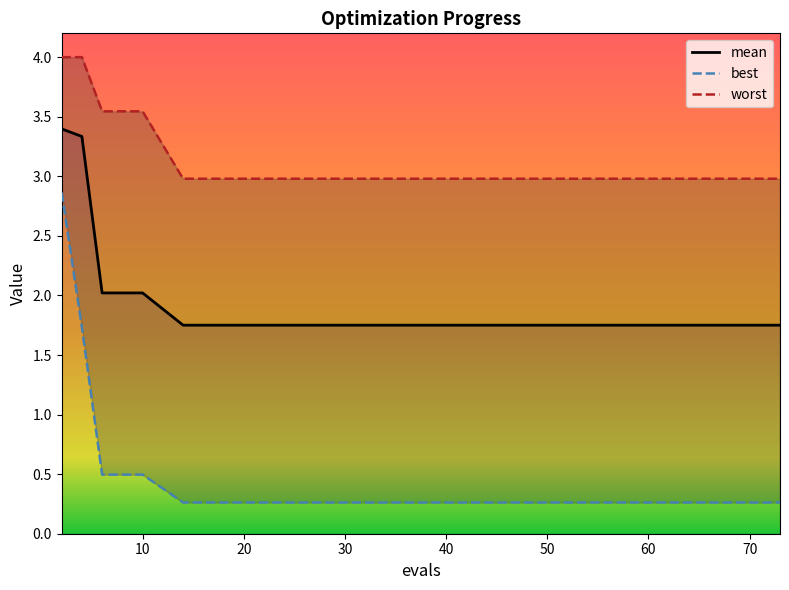

What is the value of the best point at the 3rd from the left?

0.5